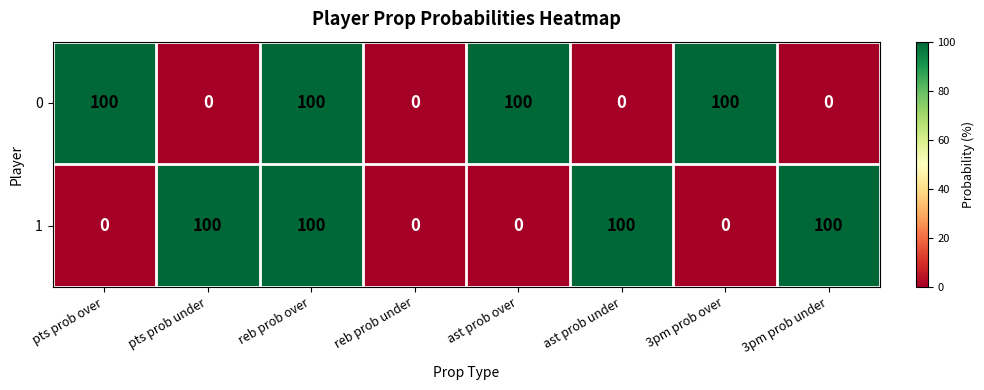

Reading right to left, transcribe all the data shown in this chart.

0: 3pm prob under=0	3pm prob over=100	ast prob under=0	ast prob over=100	reb prob under=0	reb prob over=100	pts prob under=0	pts prob over=100
1: 3pm prob under=100	3pm prob over=0	ast prob under=100	ast prob over=0	reb prob under=0	reb prob over=100	pts prob under=100	pts prob over=0